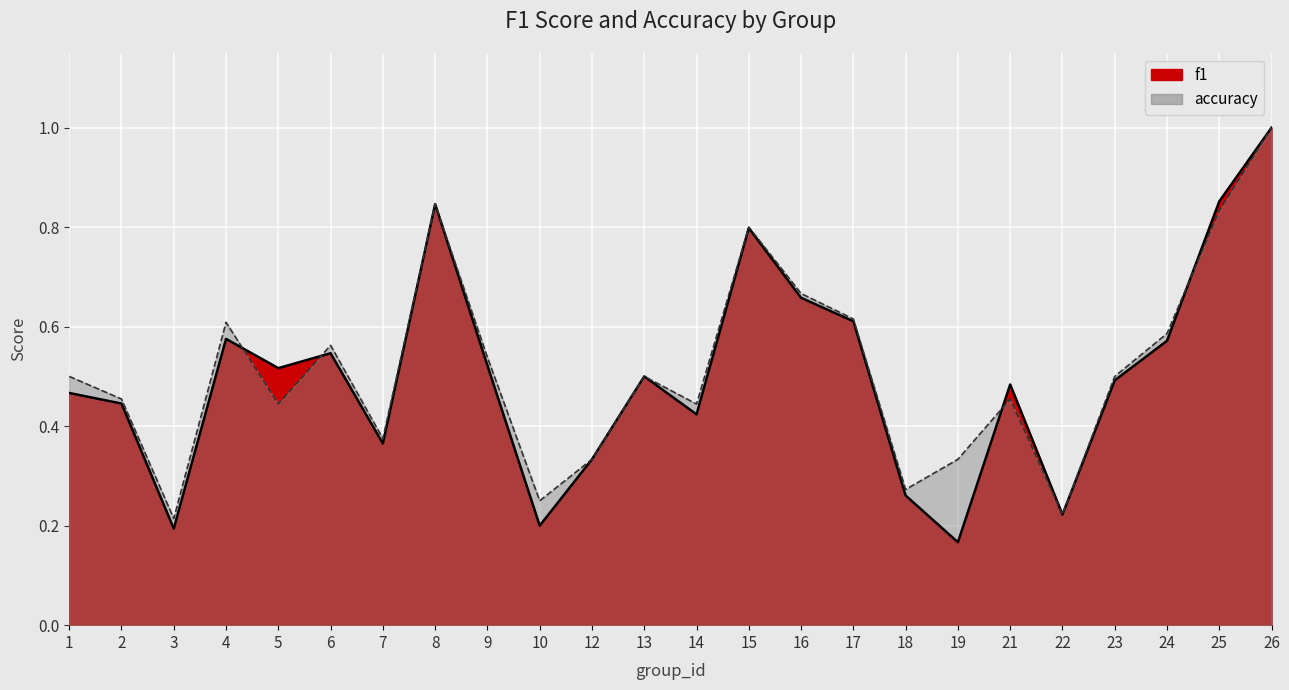

At which category is the sum across all series the highest?

26